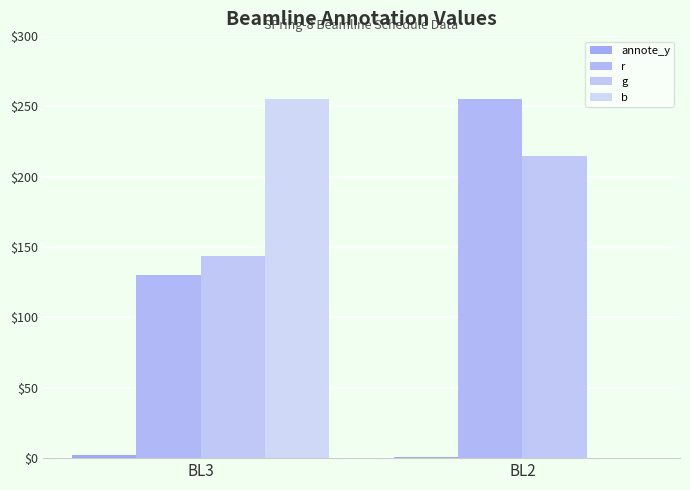

How many distinct data groups are displayed?

4